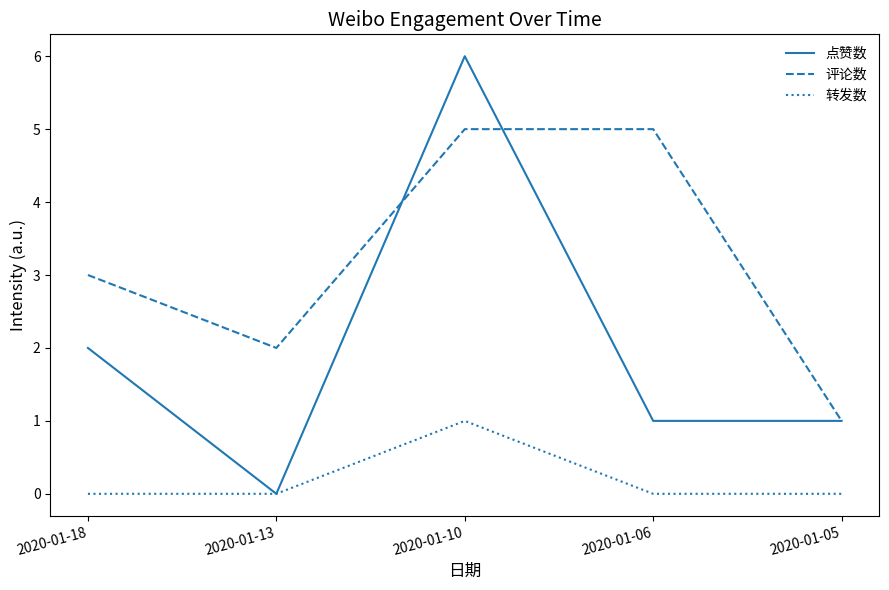

At which label does 评论数 reach its minimum?

2020-01-05